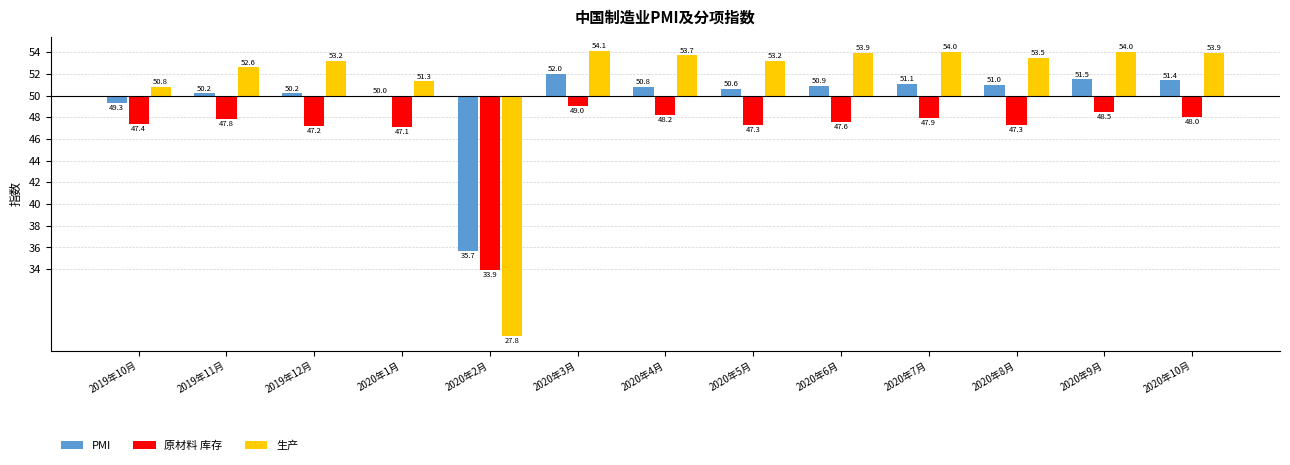

Are the bars horizontal?

No